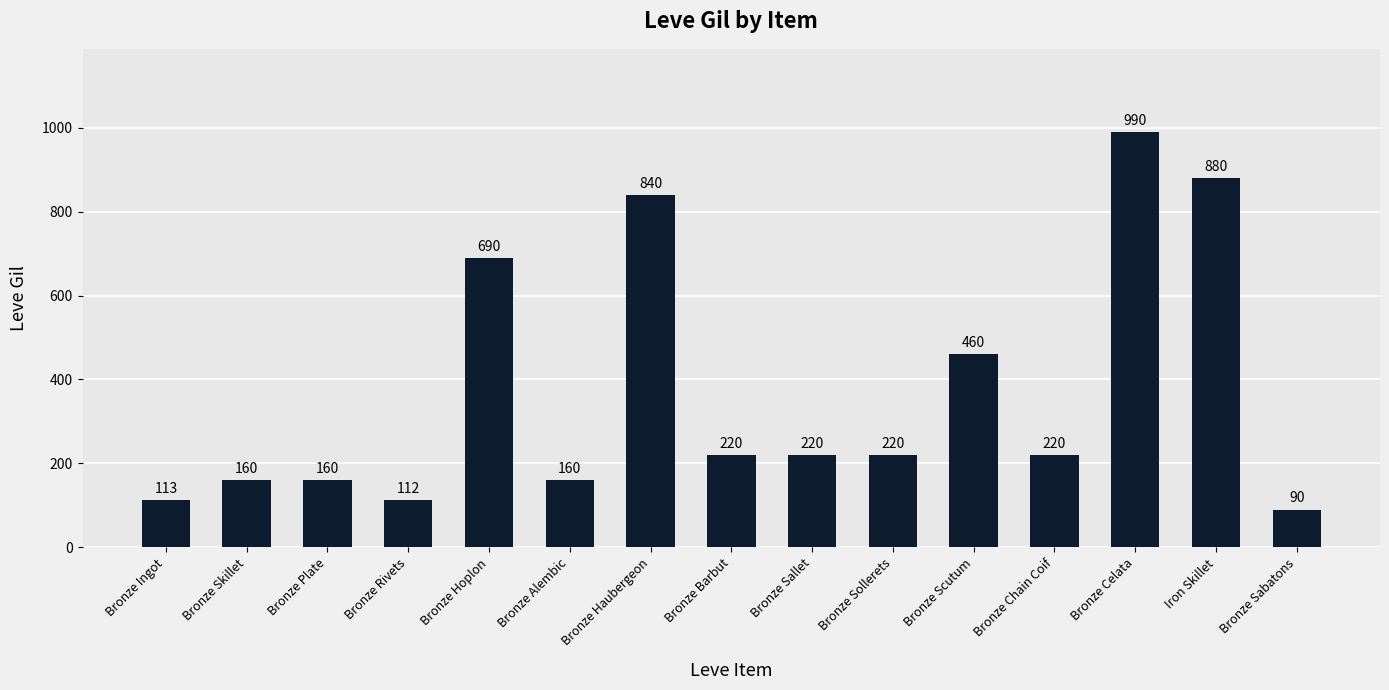

Which has a higher value, Bronze Scutum or Iron Skillet?

Iron Skillet